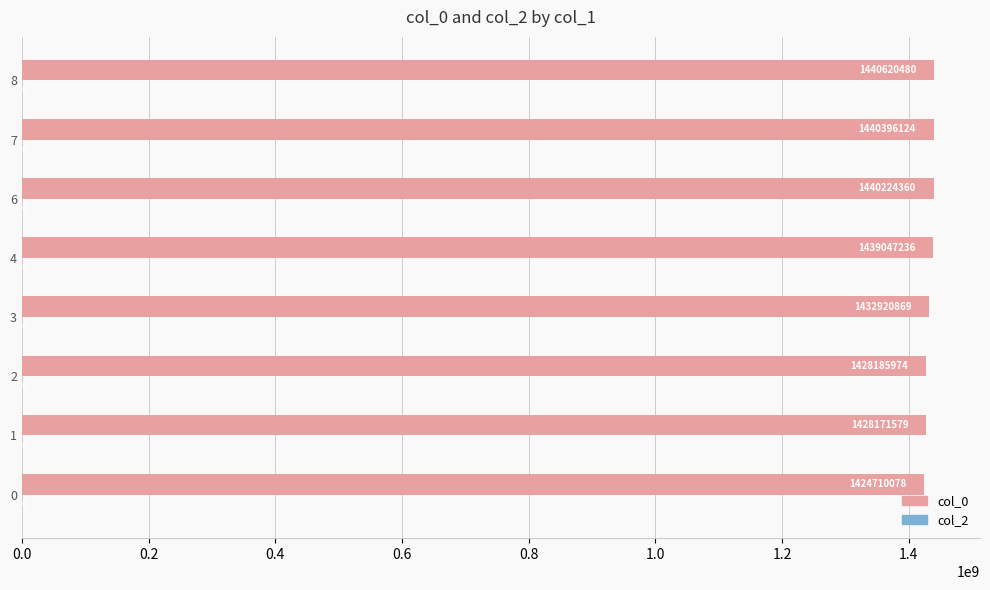

Read the value at 8.

1440620480.0